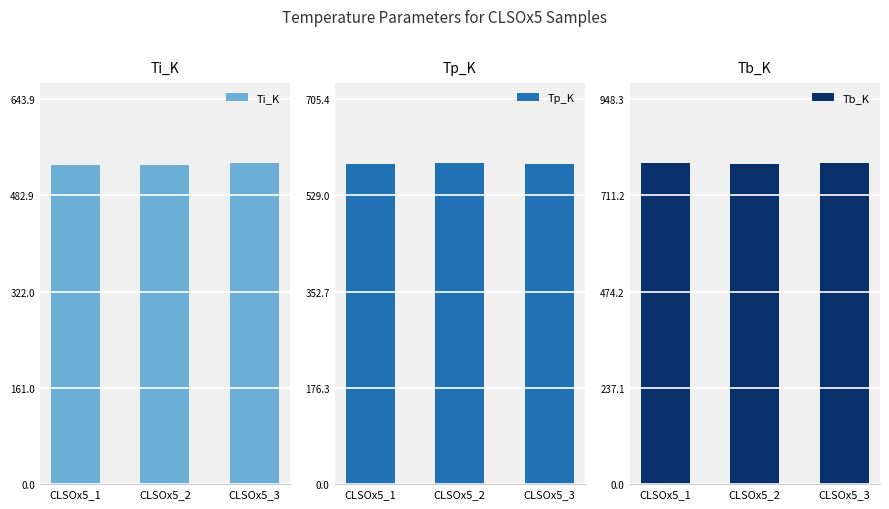

Which series changed the most between CLSOx5_1 and CLSOx5_2?

Tp_K